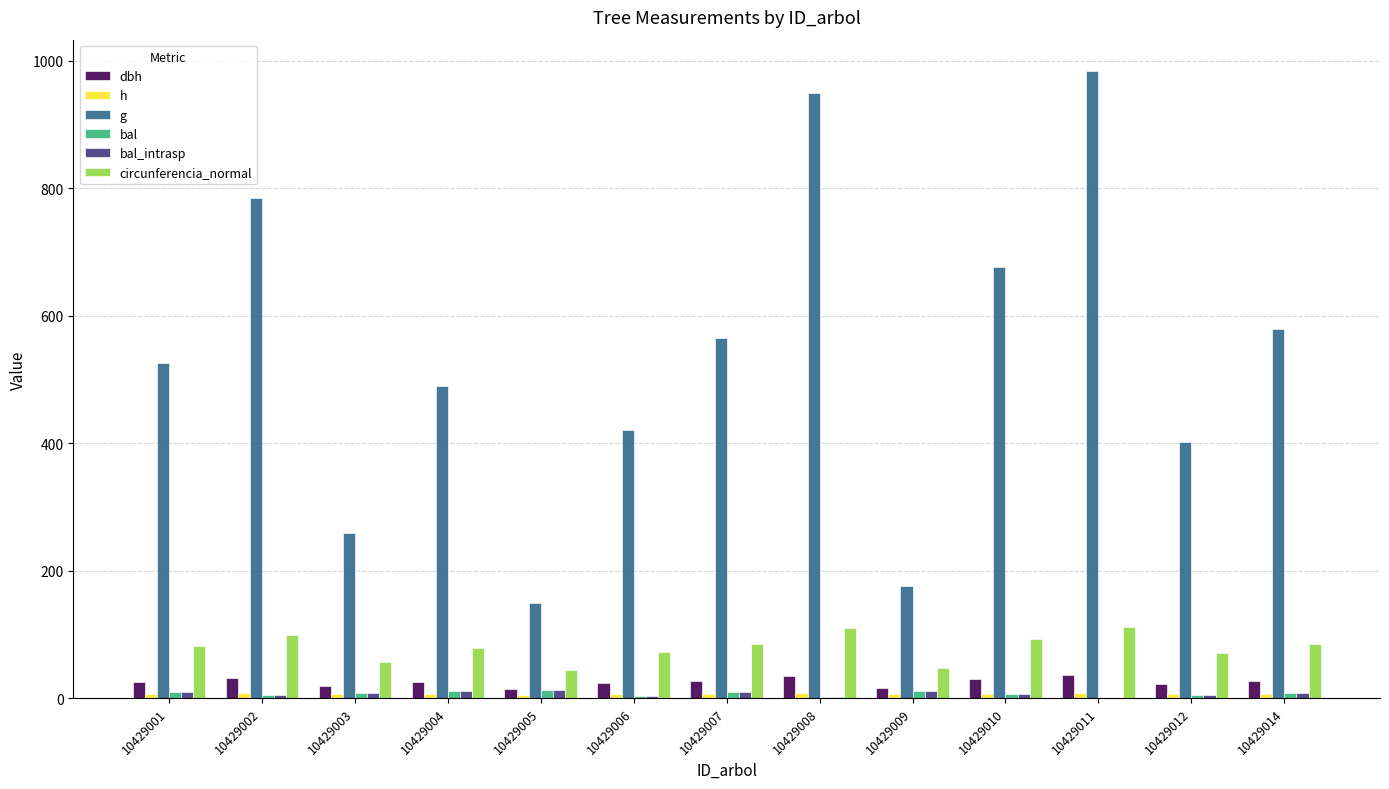

How many data points in g are above 525?

7